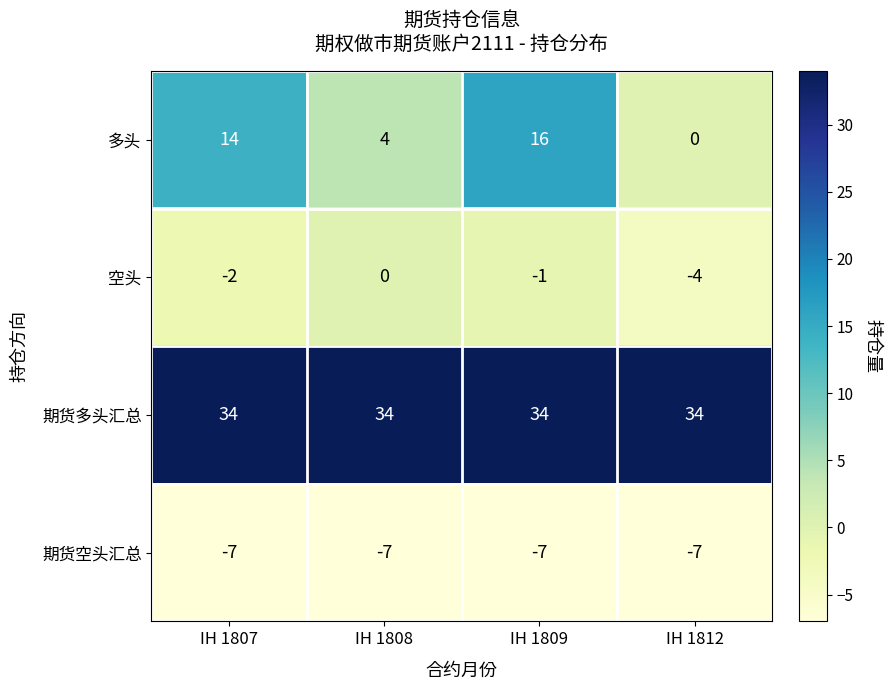

At IH 1808, list the series in order from smallest to largest.

期货空头汇总, 空头, 多头, 期货多头汇总